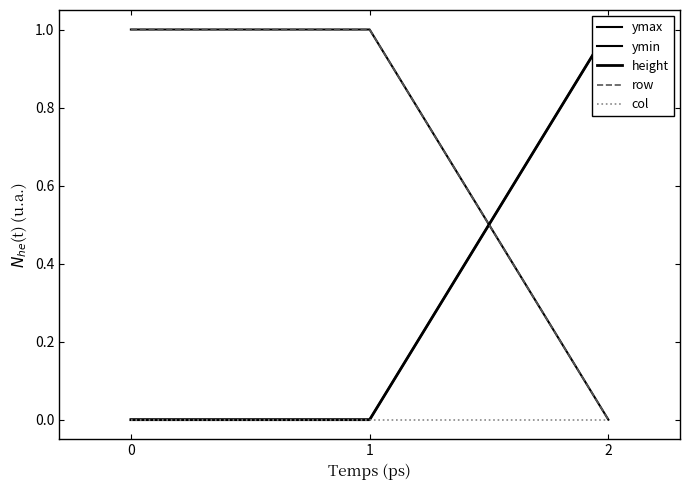

Does the chart display data point markers on the line(s)?

No